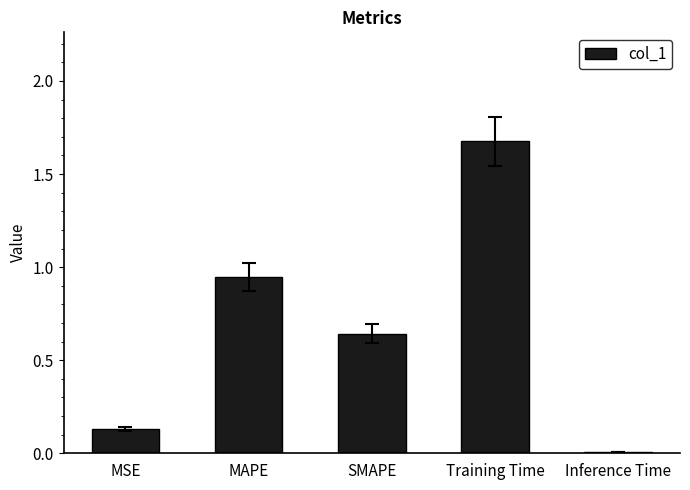

What is the sum of all values?

3.4